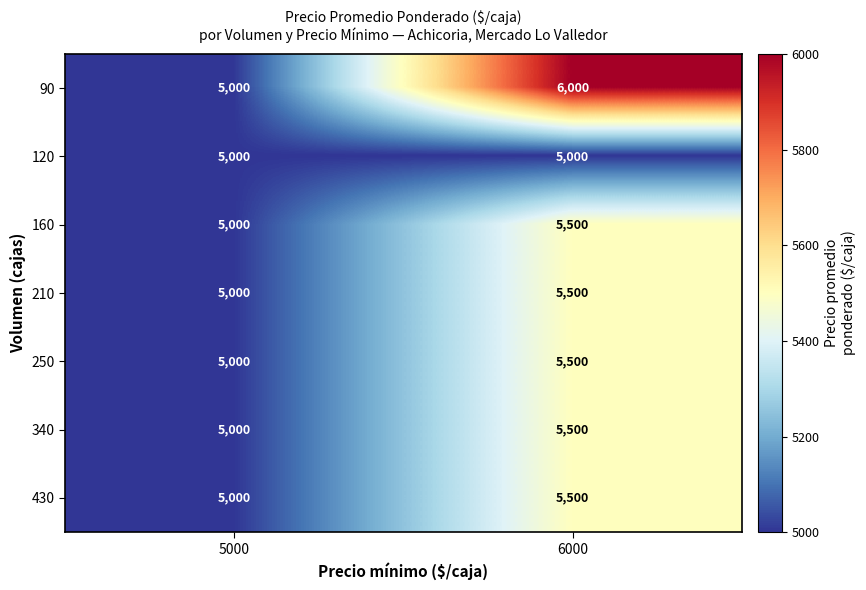

Is it true that 210 equals 5000 at 5000?

True